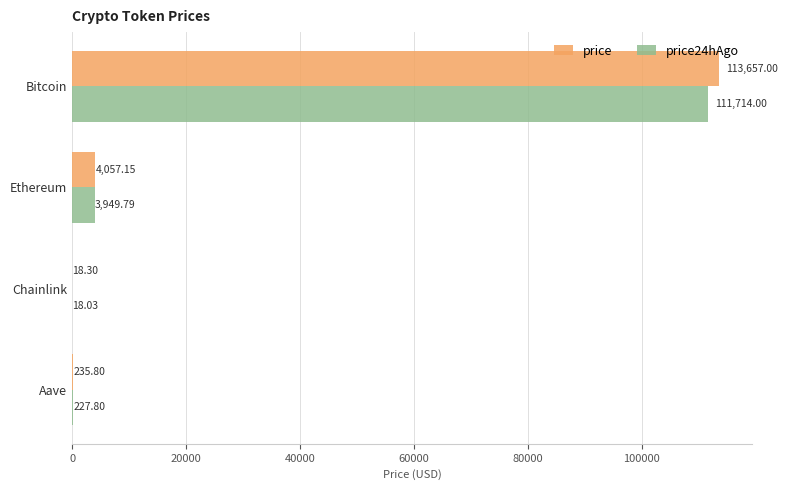

What is the sum of all price24hAgo values?

115909.6